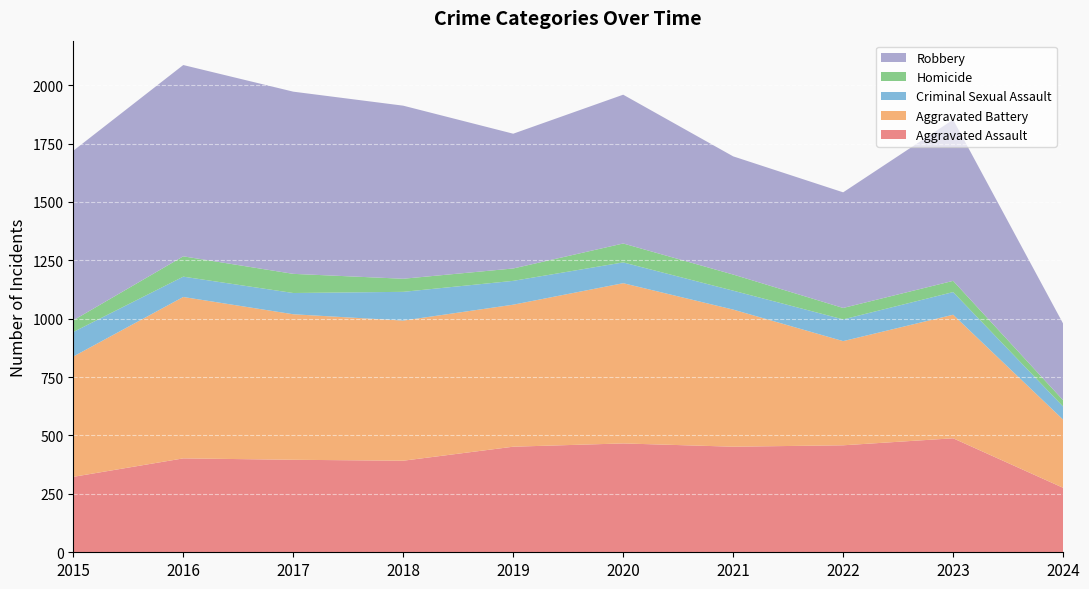

Reading left to right, transcribe all the data shown in this chart.

Aggravated Assault: 2015=323	2016=402	2017=396	2018=392	2019=452	2020=466	2021=452	2022=458	2023=488	2024=276
Aggravated Battery: 2015=515	2016=691	2017=623	2018=600	2019=608	2020=686	2021=587	2022=446	2023=529	2024=292
Criminal Sexual Assault: 2015=105	2016=87	2017=91	2018=123	2019=102	2020=89	2021=81	2022=93	2023=97	2024=56
Homicide: 2015=50	2016=87	2017=82	2018=56	2019=53	2020=81	2021=69	2022=49	2023=48	2024=27
Robbery: 2015=726	2016=819	2017=780	2018=741	2019=577	2020=637	2021=506	2022=495	2023=690	2024=328